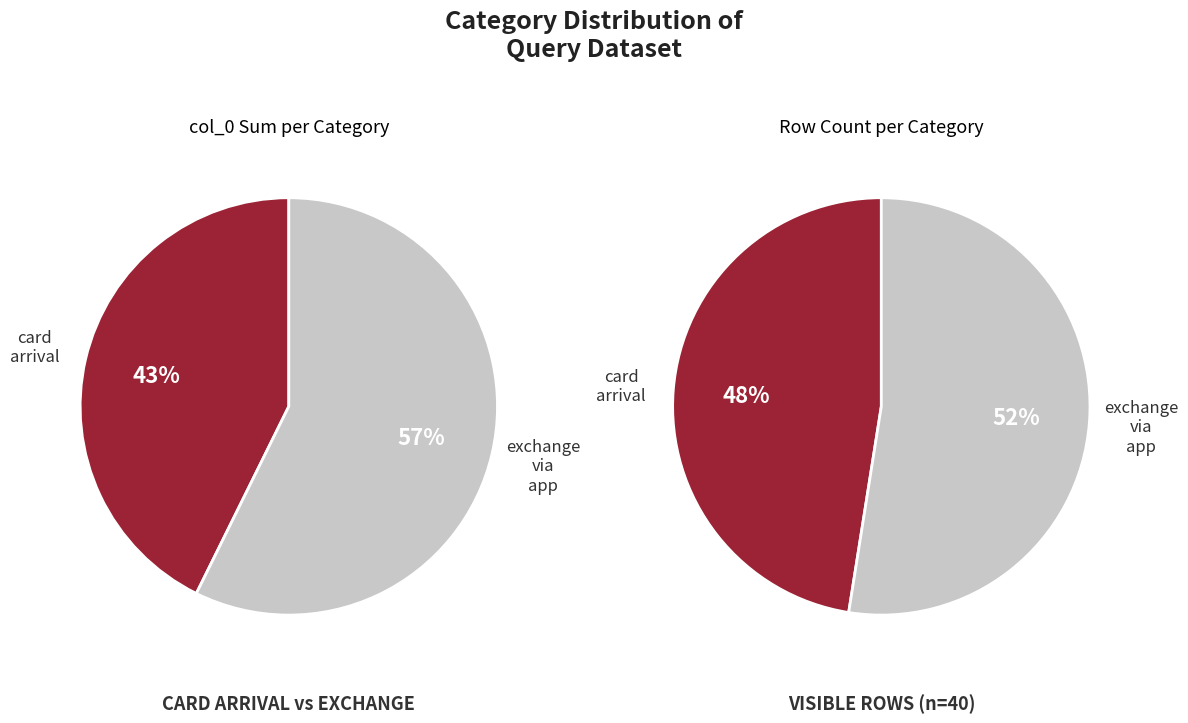

Count the number of slices in the pie.

2